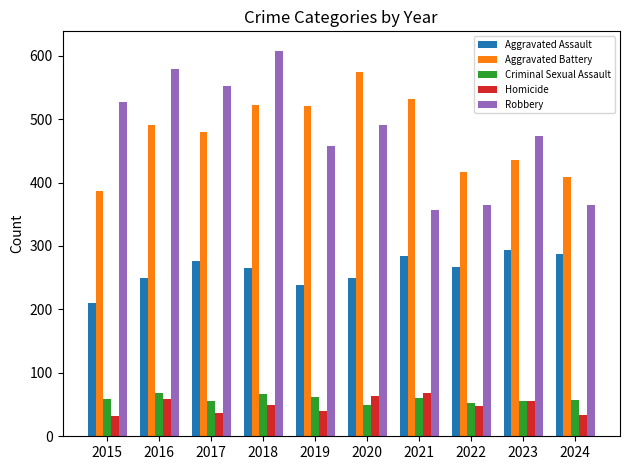

What is the difference between the highest and lowest values at 2018?

559